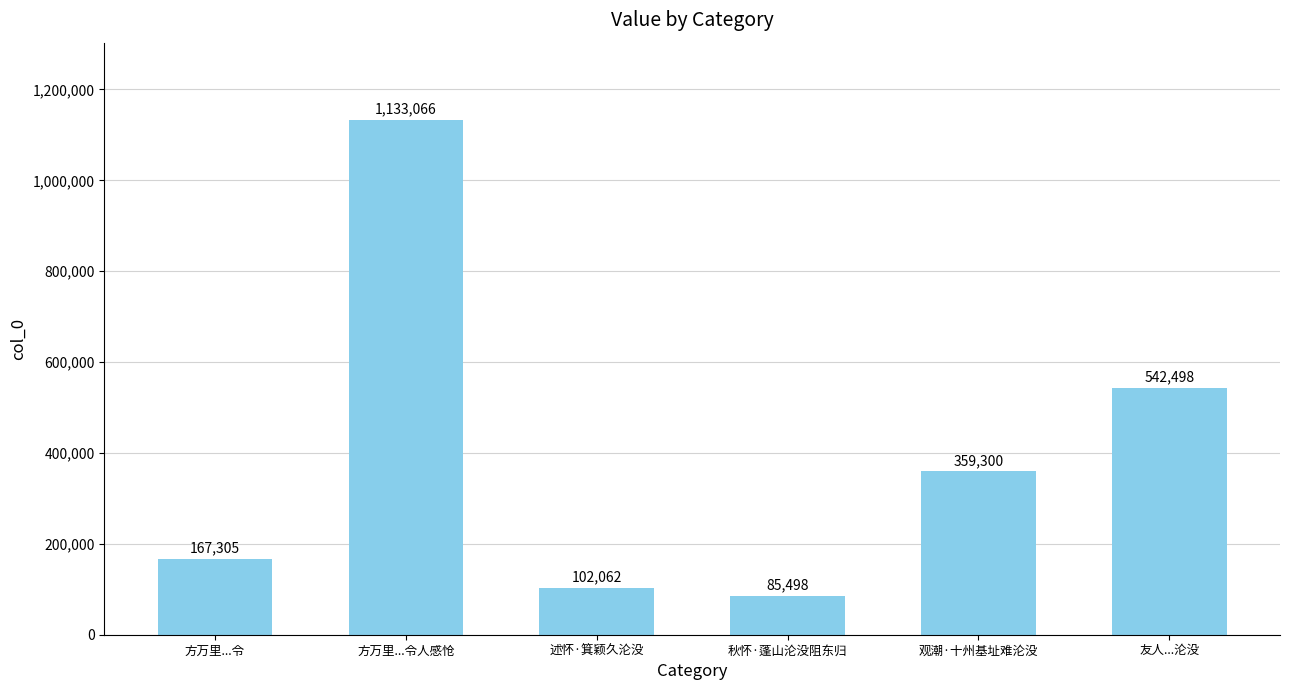

What is the approximate value at 述怀·箕颖久沦没?

102062